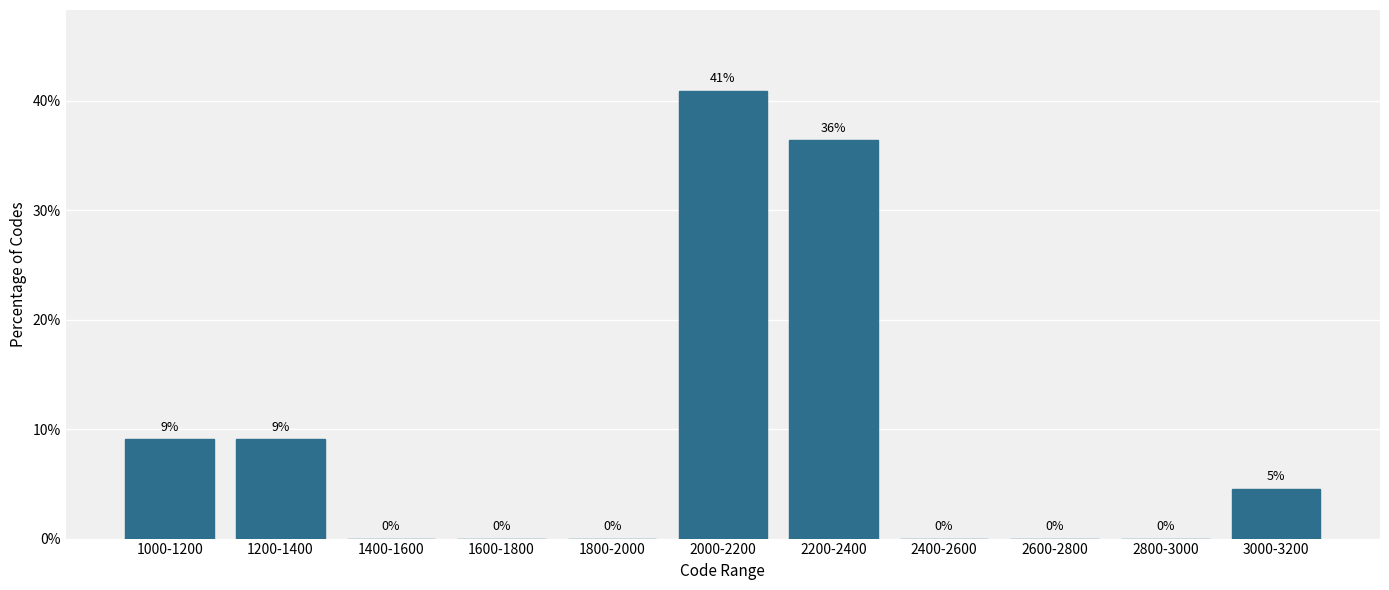

Read the value at 2200-2400.

36.4